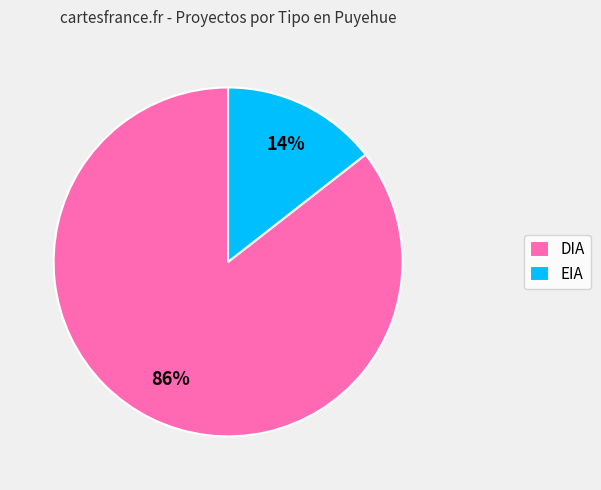

Combined, do DIA and EIA account for over 50%?

Yes